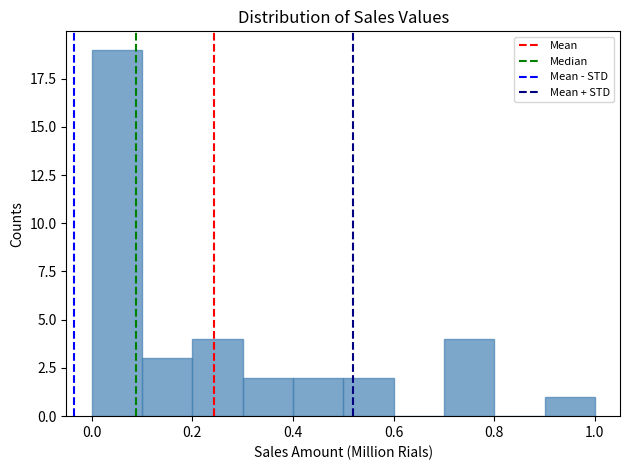

Reading left to right, transcribe this chart: for each bar, give the range it covers on the x-axis and its height. The values are not printed on the chart, so give them approximately, as read against the axis.

0.0 to 0.1: 19
0.1 to 0.2: 3
0.2 to 0.3: 4
0.3 to 0.4: 2
0.4 to 0.5: 2
0.5 to 0.6: 2
0.6 to 0.7: 0
0.7 to 0.8: 4
0.8 to 0.9: 0
0.9 to 1.0: 1